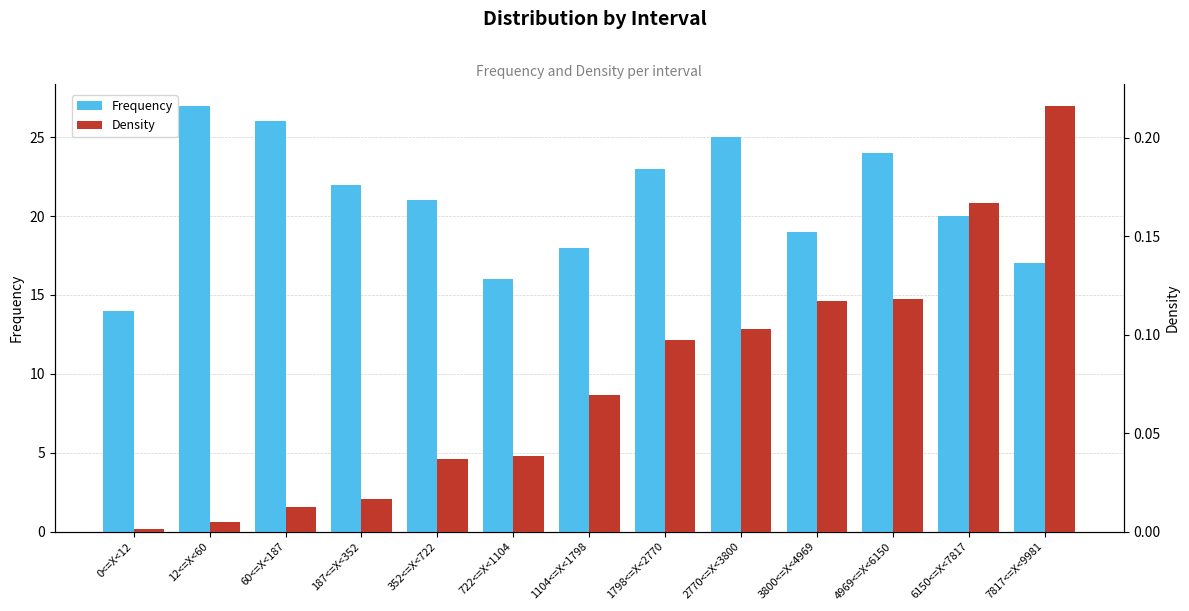

Are the bars horizontal?

No